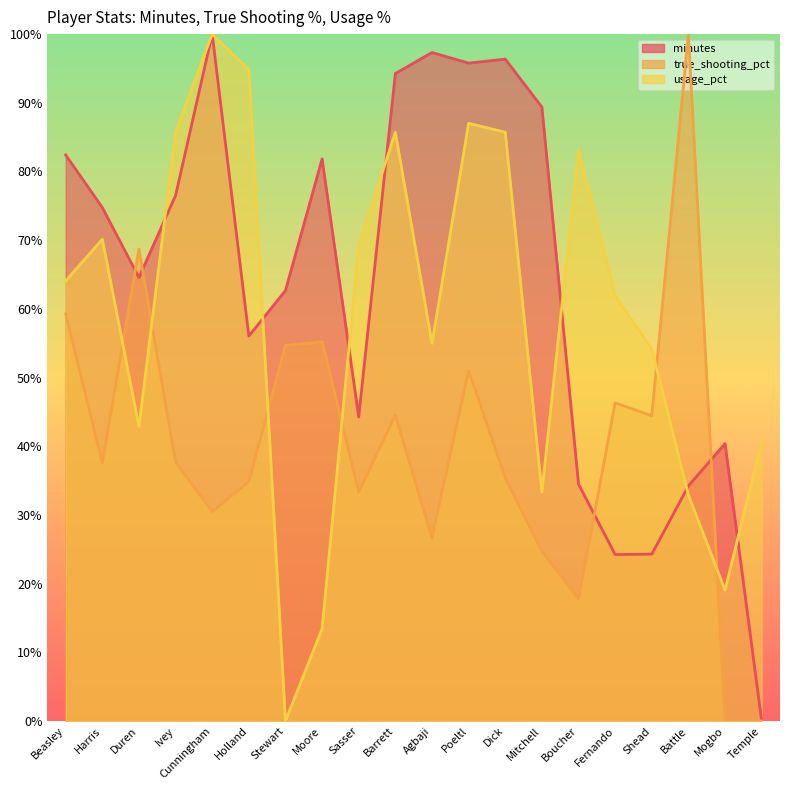

Which category has the highest value in the usage_pct series?

Cunningham